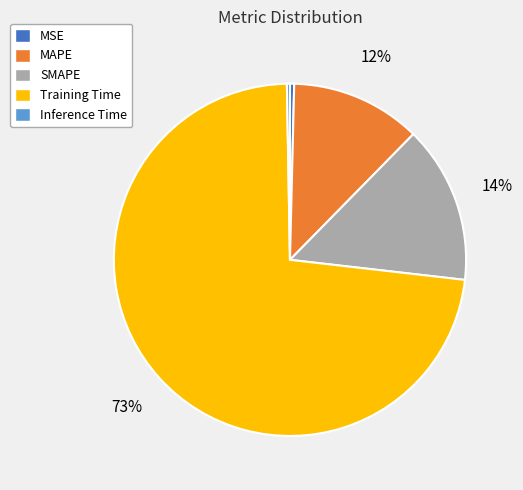

True or false: Inference Time accounts for 0% of the total.

True